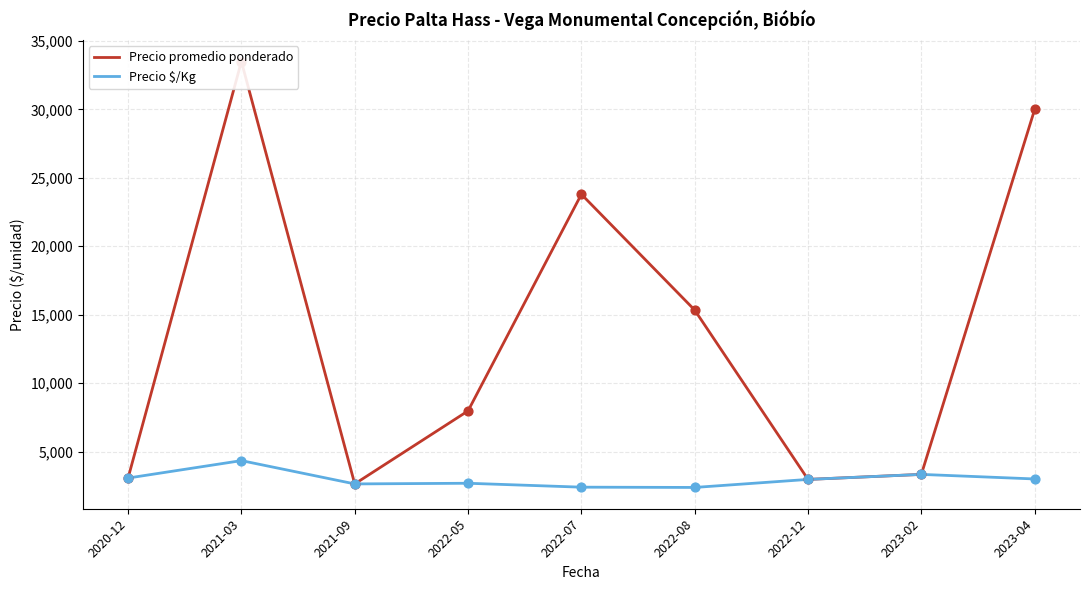

What is the total value across all series at 2022-08?

17720.0